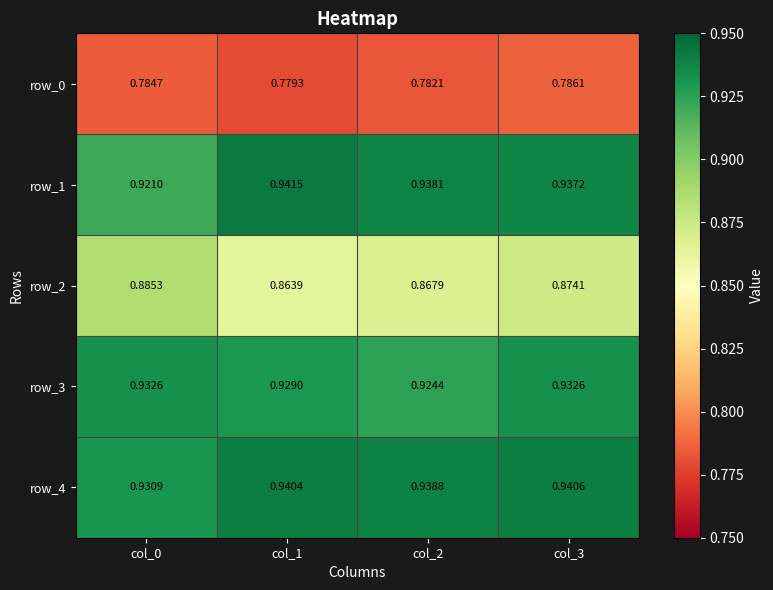

Reading left to right, what are all the values shown in this chart?

row_0: col_0=0.8	col_1=0.8	col_2=0.8	col_3=0.8
row_1: col_0=0.9	col_1=0.9	col_2=0.9	col_3=0.9
row_2: col_0=0.9	col_1=0.9	col_2=0.9	col_3=0.9
row_3: col_0=0.9	col_1=0.9	col_2=0.9	col_3=0.9
row_4: col_0=0.9	col_1=0.9	col_2=0.9	col_3=0.9